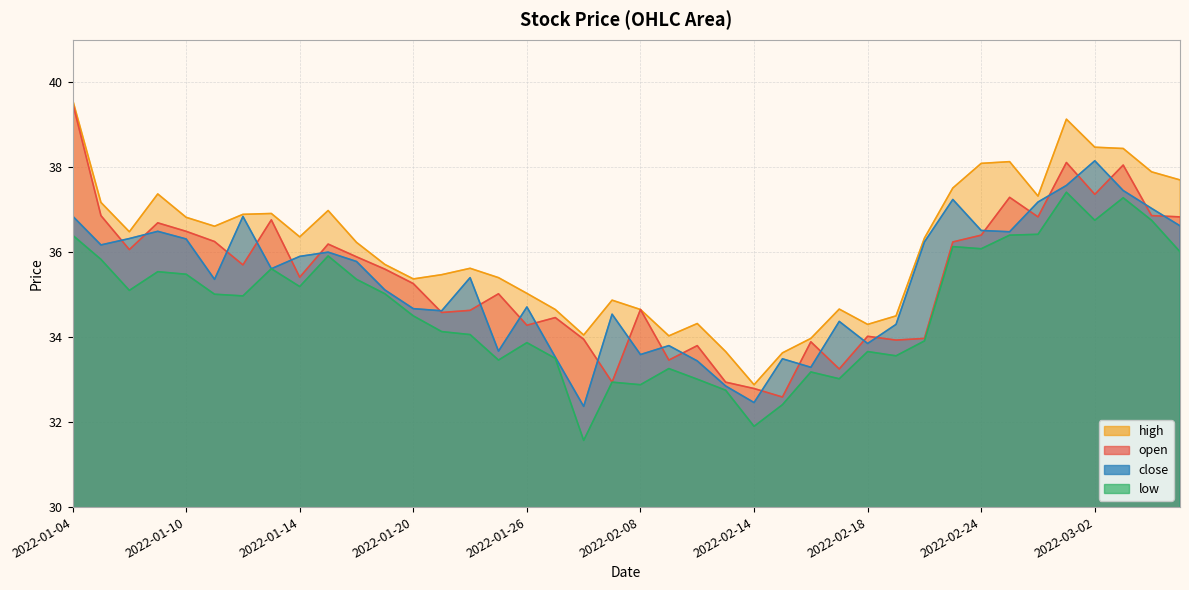

How many interior local peaks does the open series have?

12